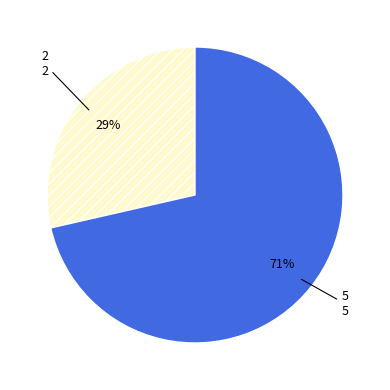

Which category has the biggest portion of the pie?

5